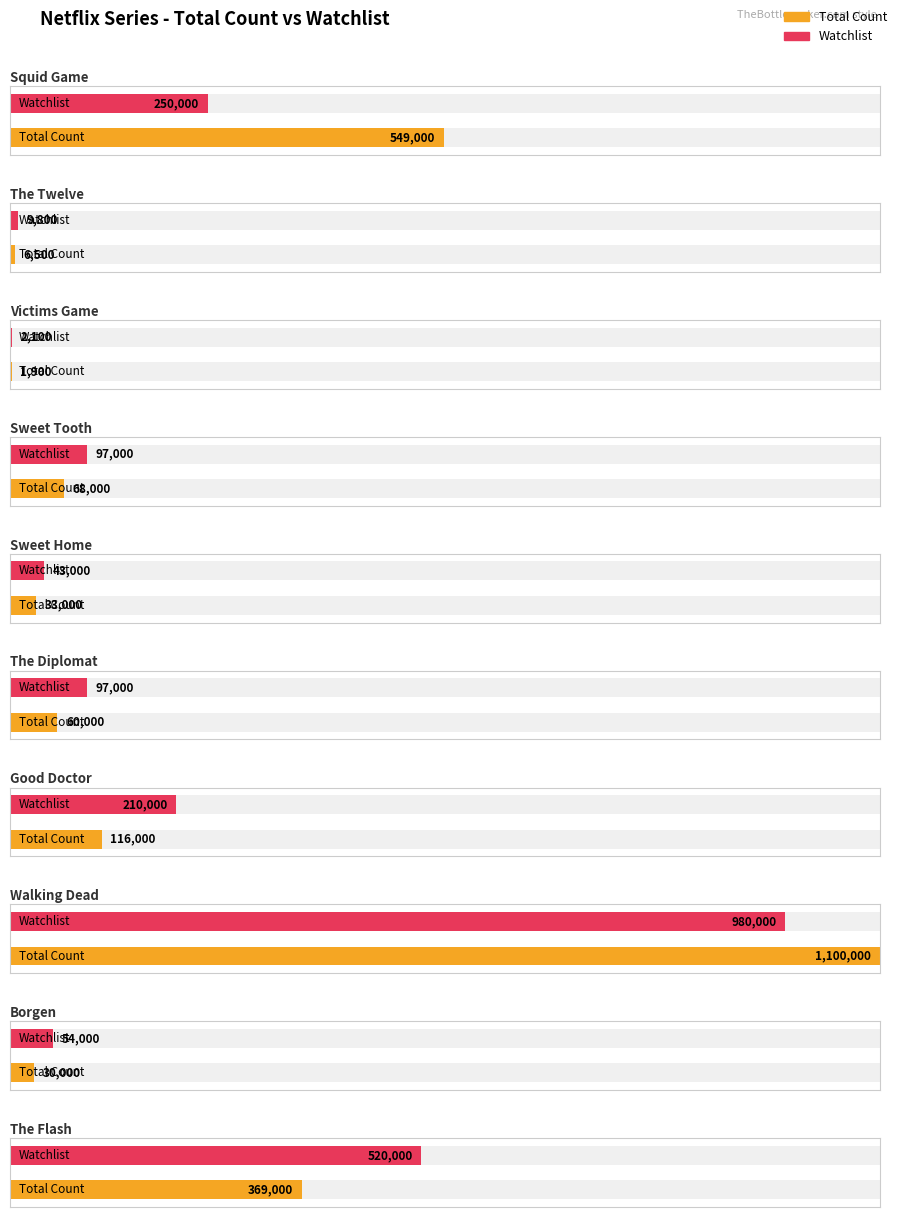

At which category is the sum across all series the highest?

TV-MA (Walking Dead)